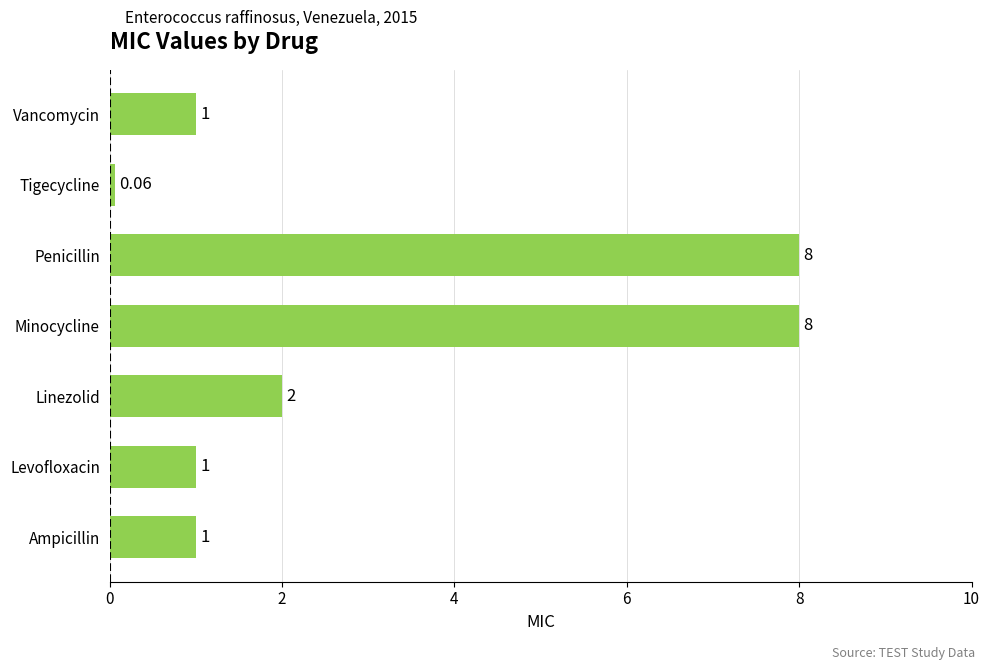

What is the difference between the maximum and minimum values?

7.9